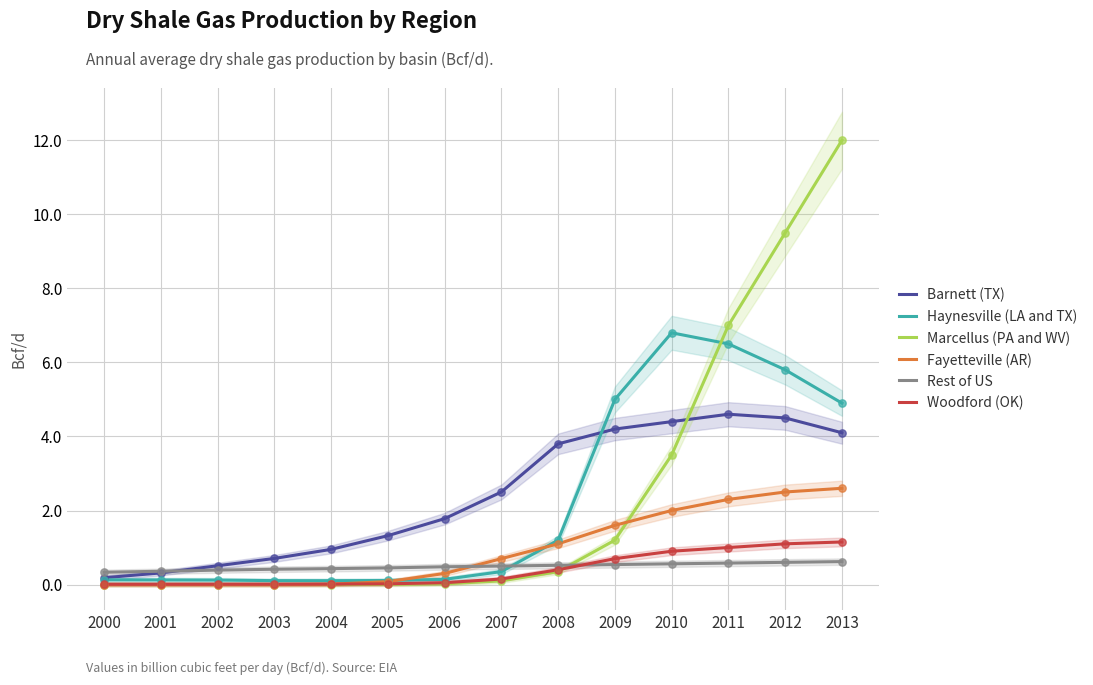

Is the value of Woodford (OK) at 2009 greater than the value of Marcellus (PA and WV) at 2011?

No